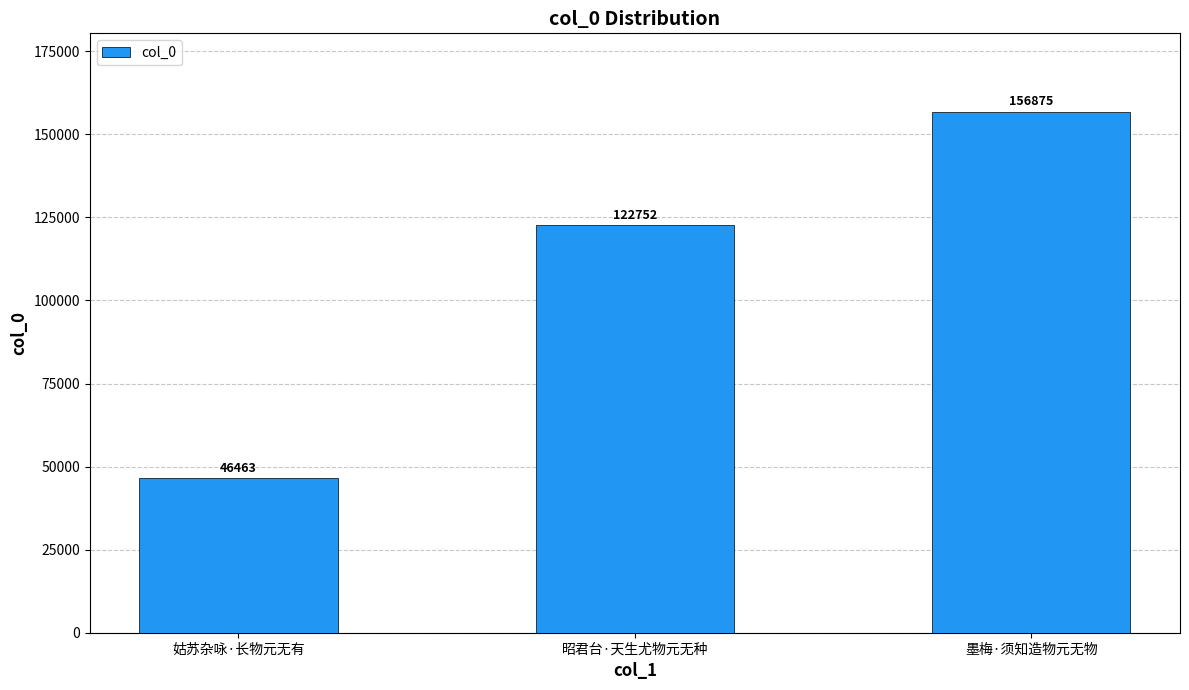

What is the value of the 2nd bar from the left?

122752